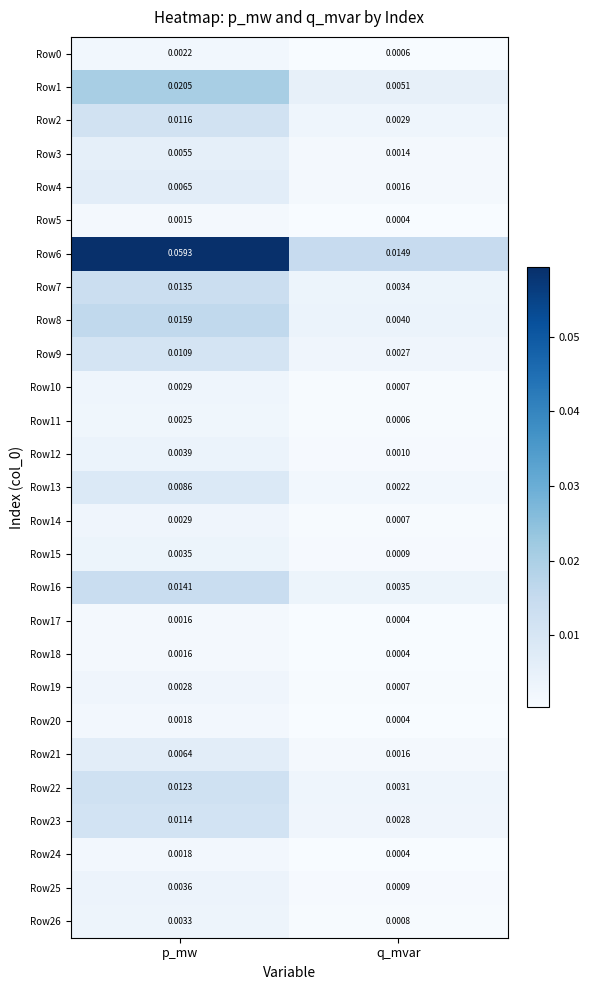

Rank the categories by Row8 value from lowest to highest.

q_mvar, p_mw